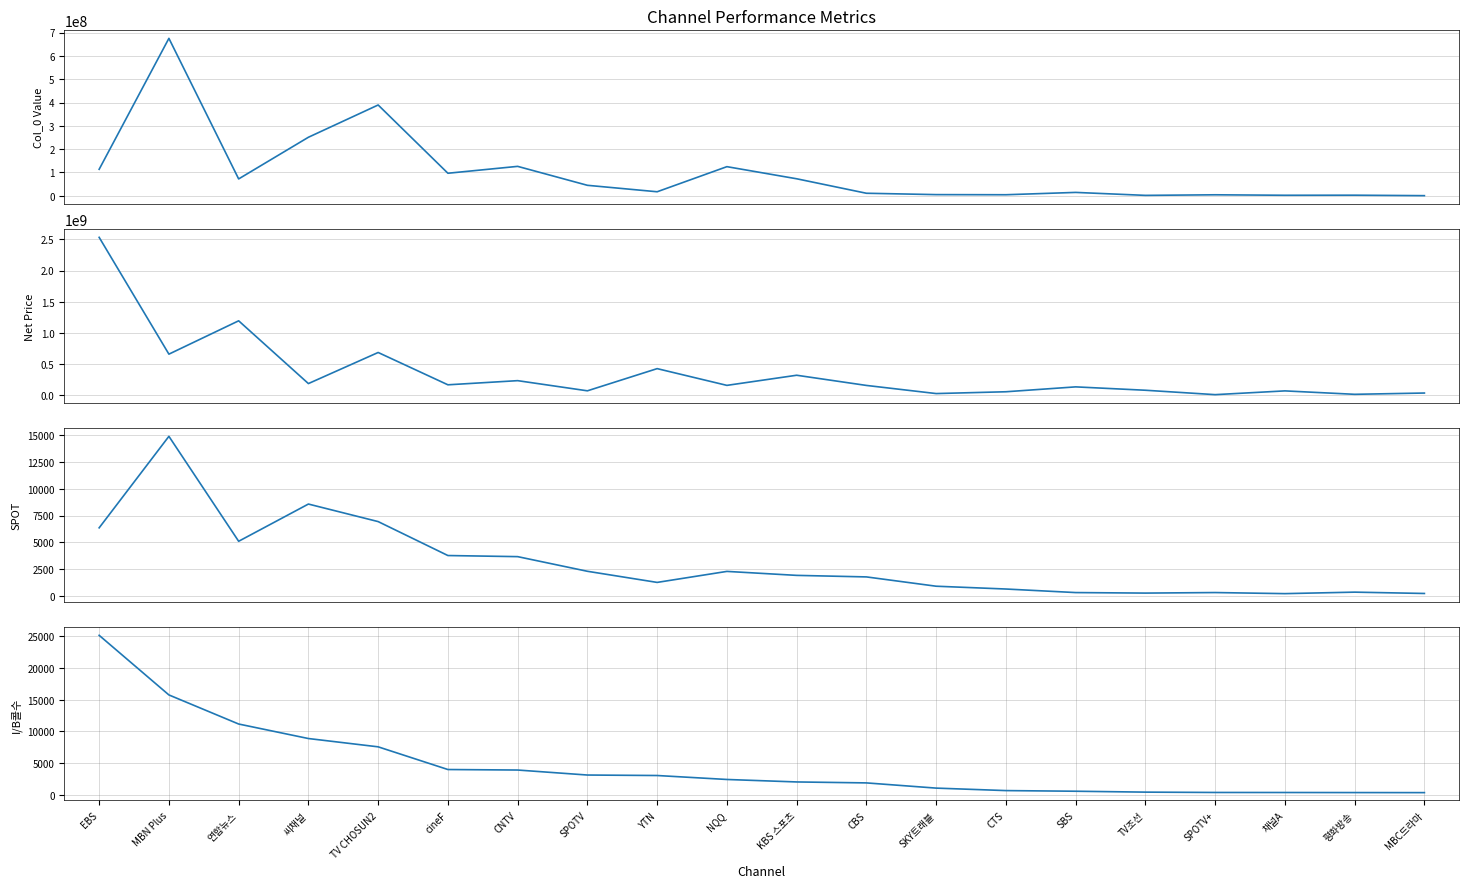

What position from the right is SPOTV?

13